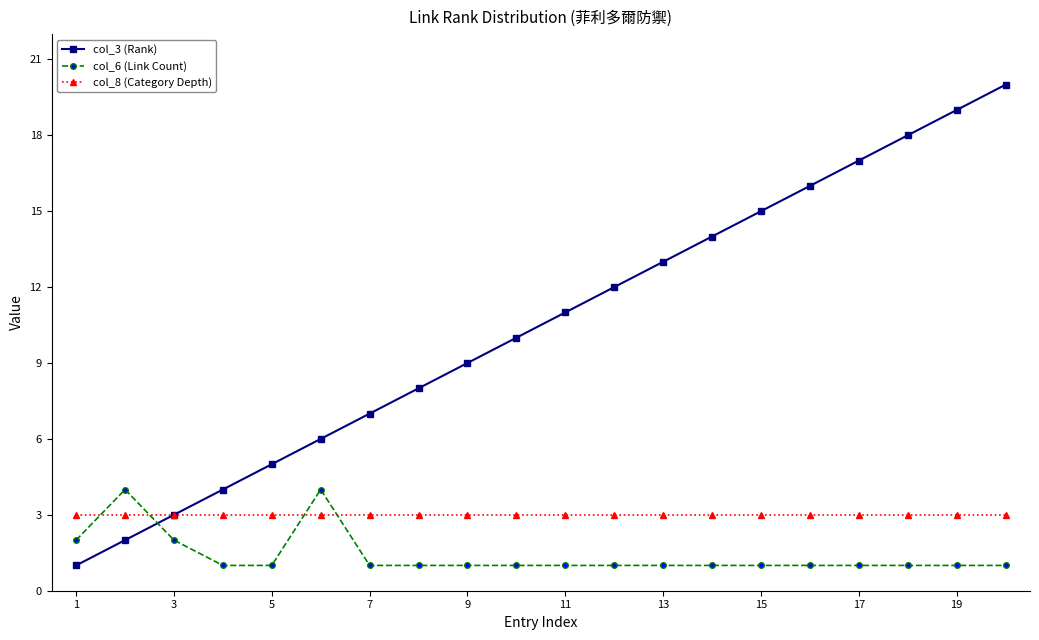

Which series has the largest total across all categories?

col_3 (Rank)